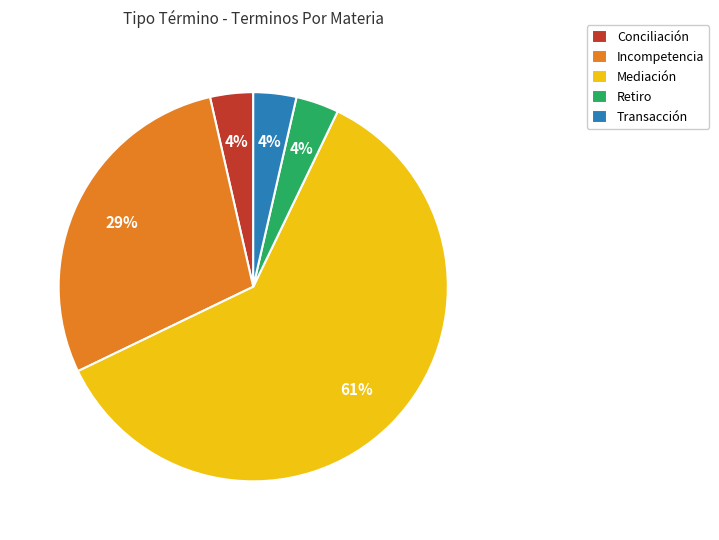

Approximately how many times larger is the value at Transacción compared to Incompetencia?

0.1